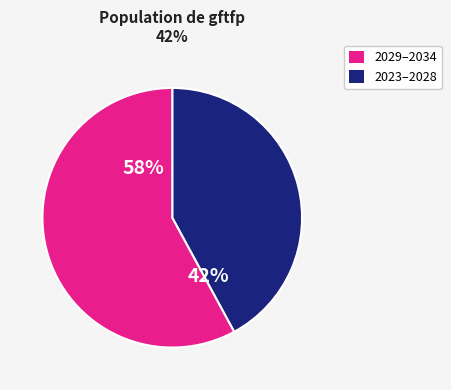

To the nearest percent, what is the difference between the largest and smallest slice percentages?

16%